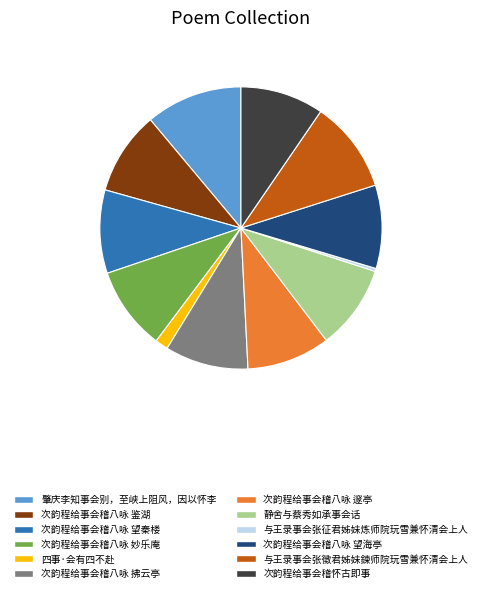

What is the largest slice in the pie chart?

肇庆李知事会别，至峡上阻风，因以怀李